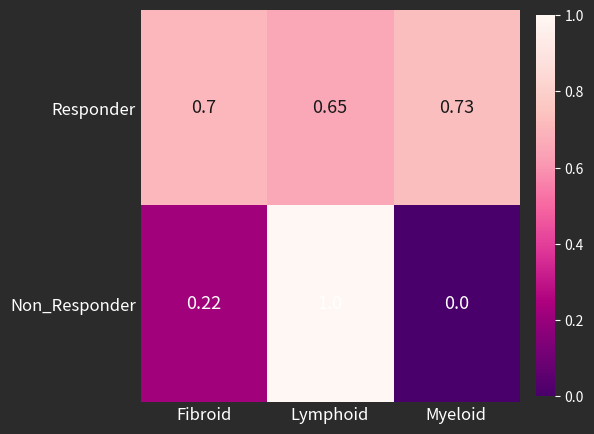

At which category is the sum across all series the highest?

Lymphoid